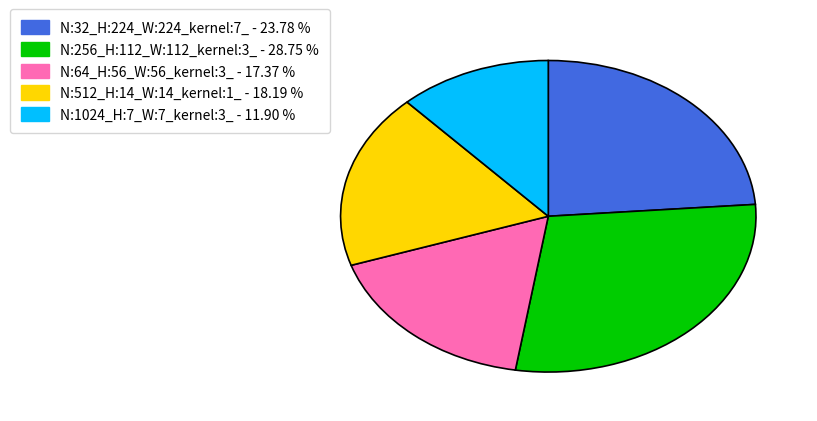

Rank the categories by value from lowest to highest.

N:1024_H:7_W:7_kernel:3_, N:64_H:56_W:56_kernel:3_, N:512_H:14_W:14_kernel:1_, N:32_H:224_W:224_kernel:7_, N:256_H:112_W:112_kernel:3_